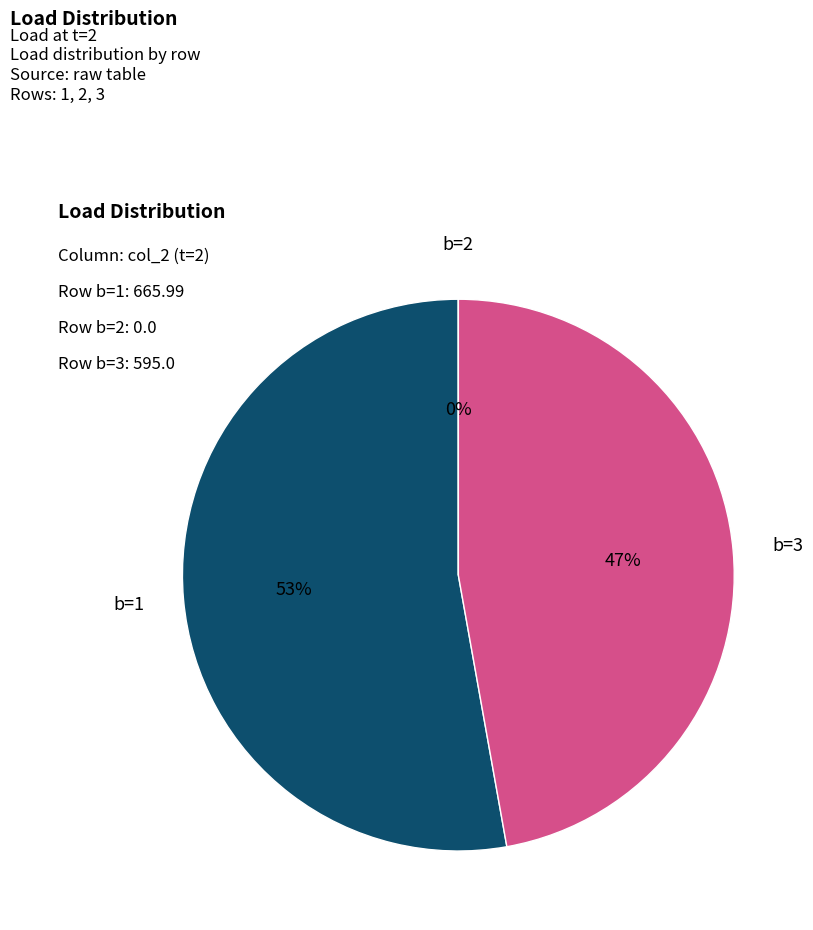

Between 3 and 1, which is larger?

1